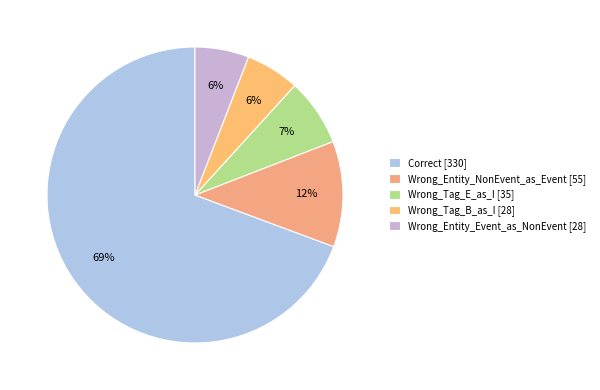

To the nearest percent, what percentage of the pie is Correct?

69%